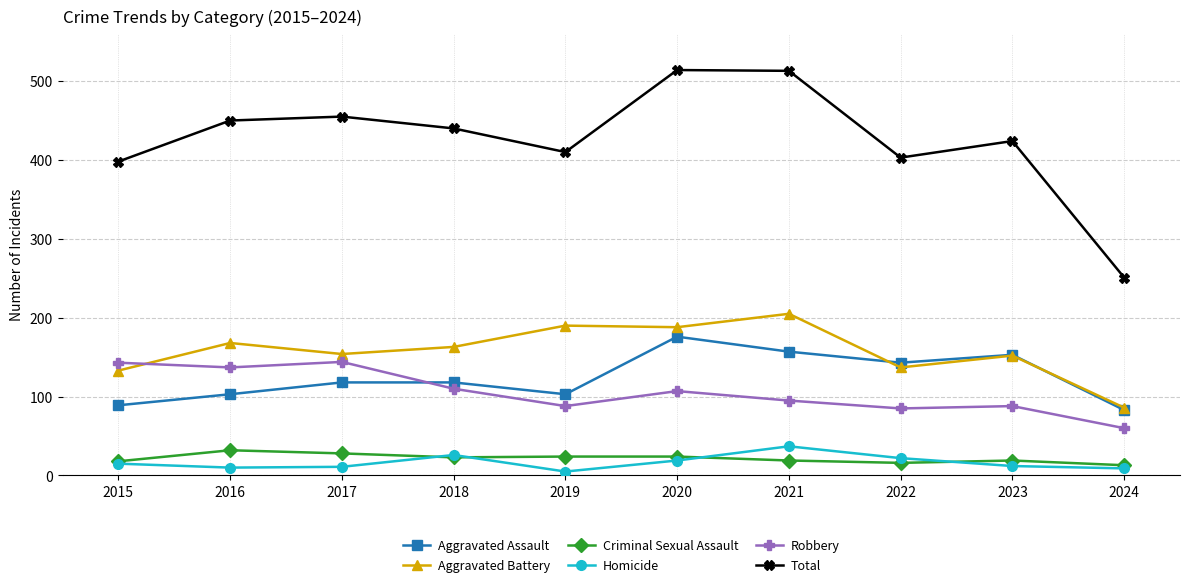

True or false: Aggravated Battery and Total intersect in this chart.

False